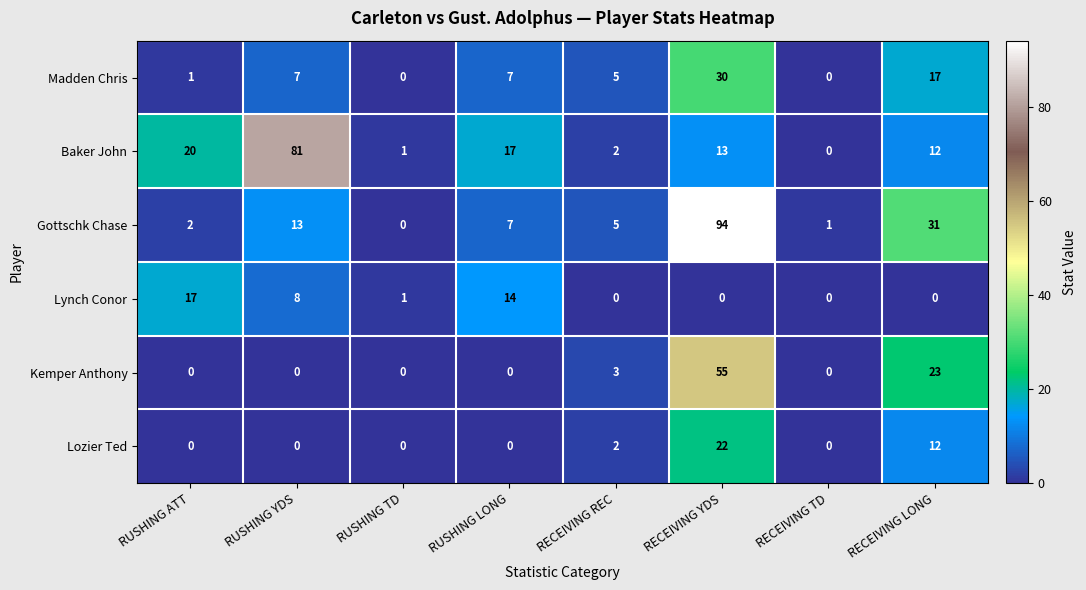

The value of Madden Chris at RECEIVING REC is 9. True or false?

False